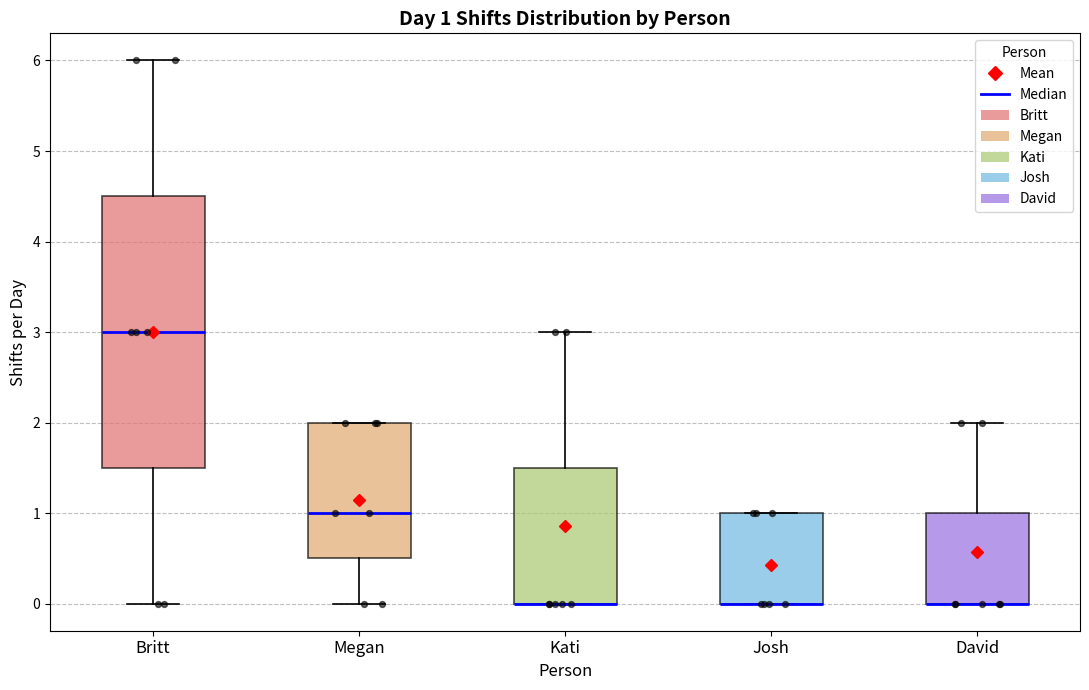

Which box is the tallest, from its lower edge to its upper edge?

Britt